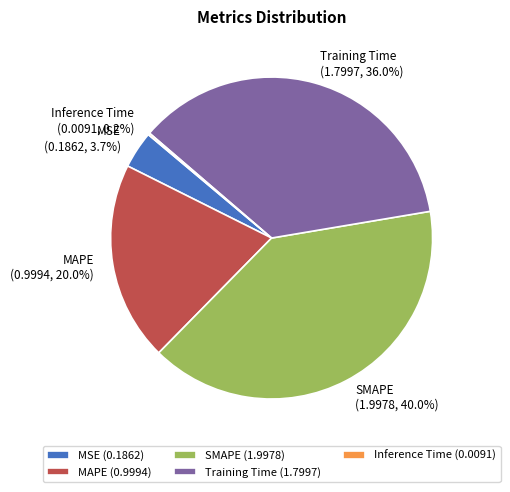

Does MAPE (0.9994) represent more than half of the total?

No